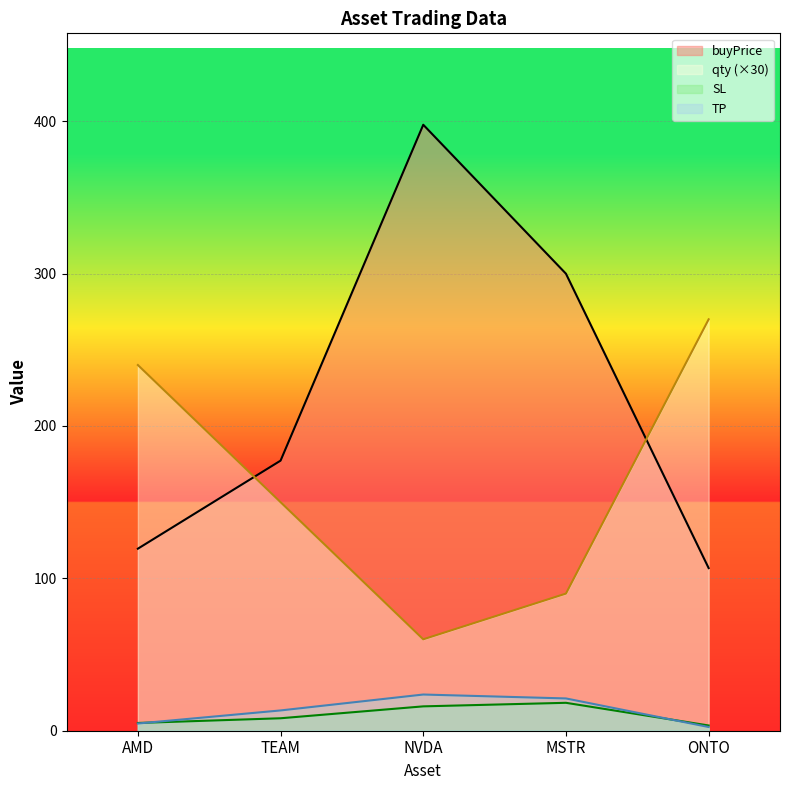

What is the highest value of the SL series?

18.3